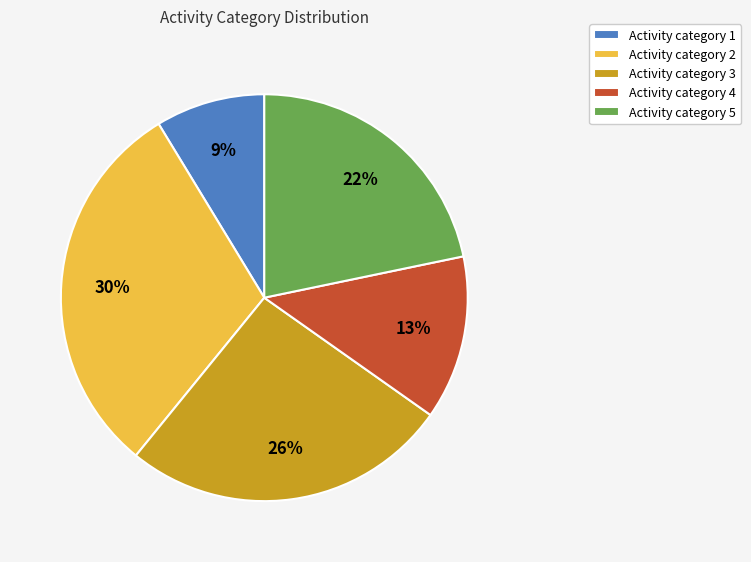

Is it true that Activity category 3 is 40% of the pie?

False